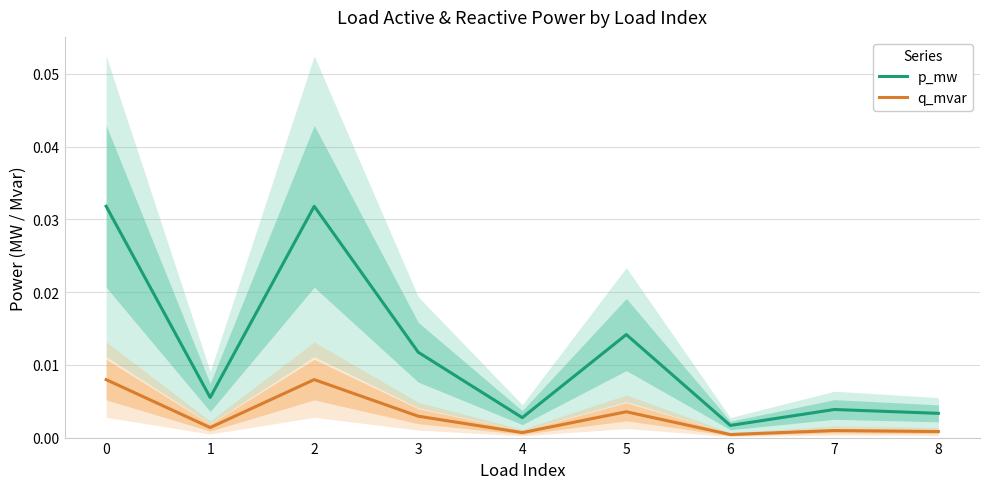

Does the chart have visible grid lines?

Yes